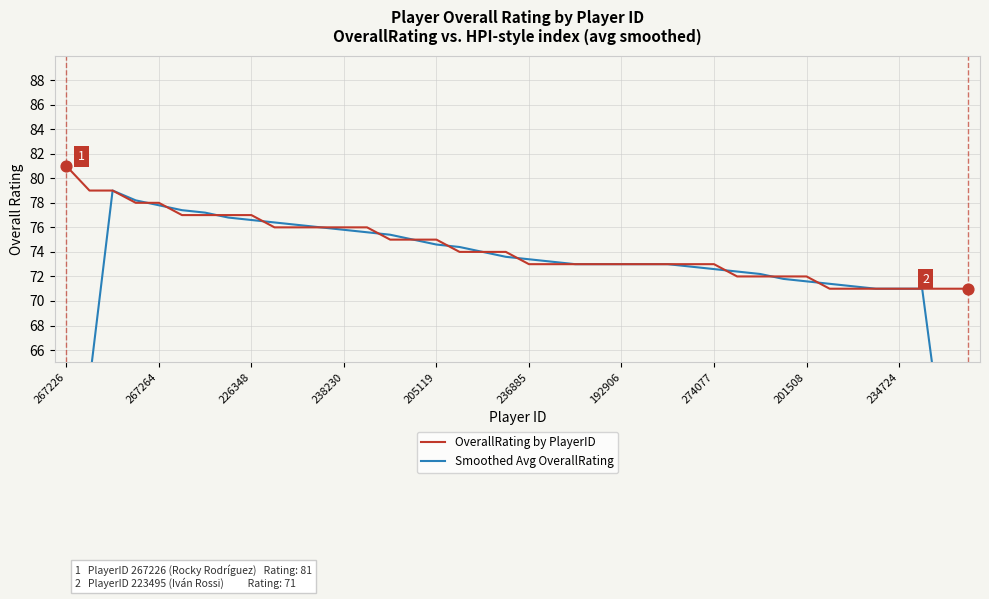

What are all the series names shown in the legend?

OverallRating by PlayerID, Smoothed Avg OverallRating